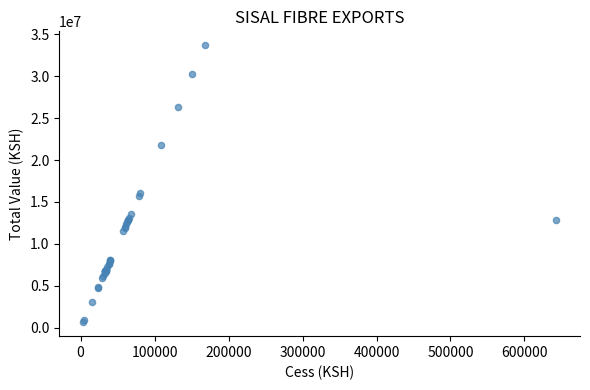

What Y value in the scatter plot is closest to 17171272?

16113891.6